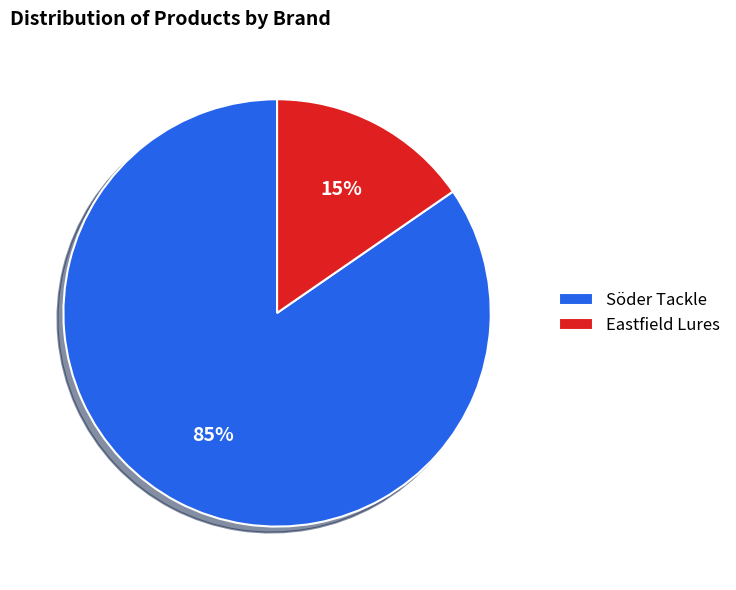

Is it true that Söder Tackle is 95% of the pie?

False